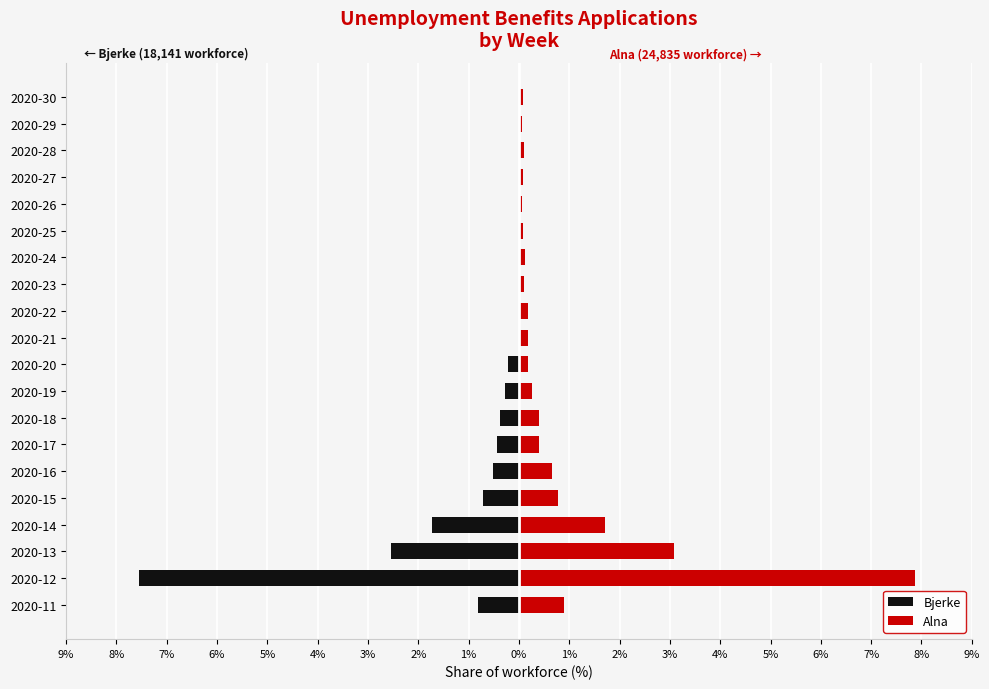

Between 2020-30 and 2020-12, which is larger?

2020-30